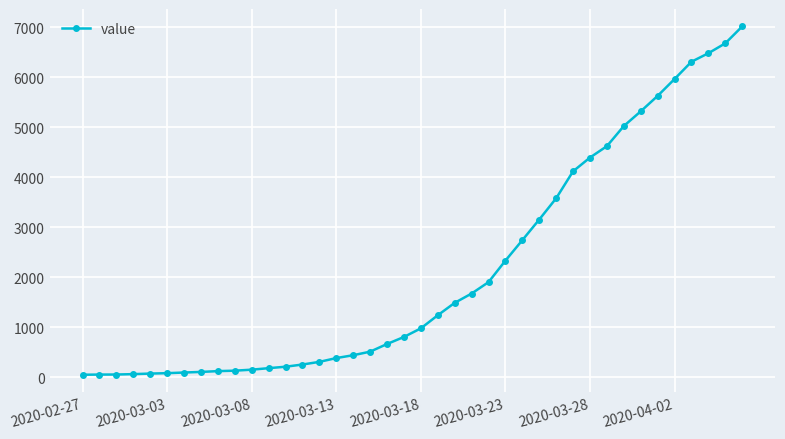

What is the difference between the maximum and minimum values?

6964